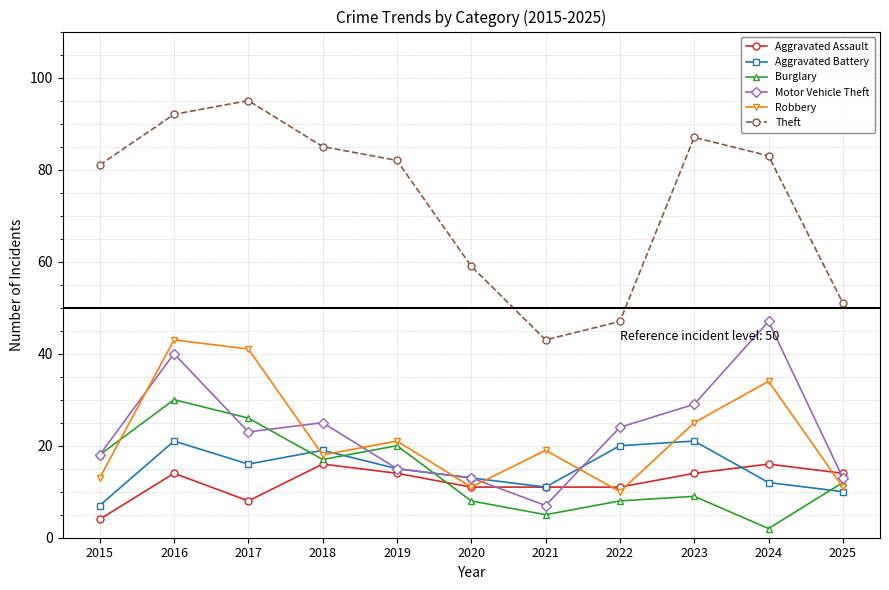

What is the sum of all Aggravated Assault values?

133